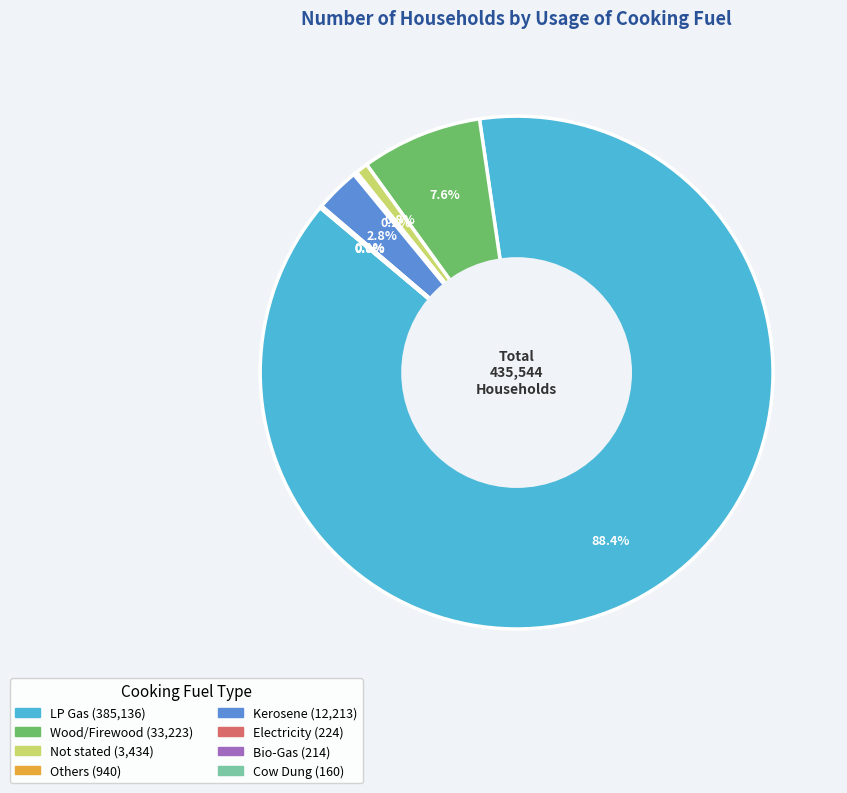

Which has a higher value, Wood/Firewood or Not stated?

Wood/Firewood